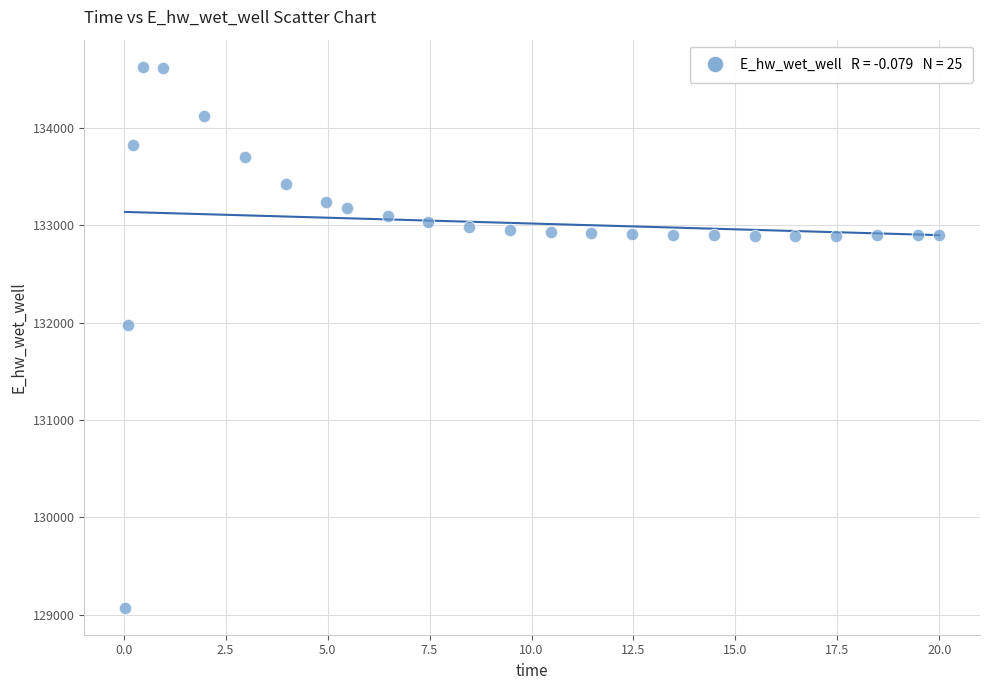

What Y value in the scatter plot is closest to 131849?

131970.0